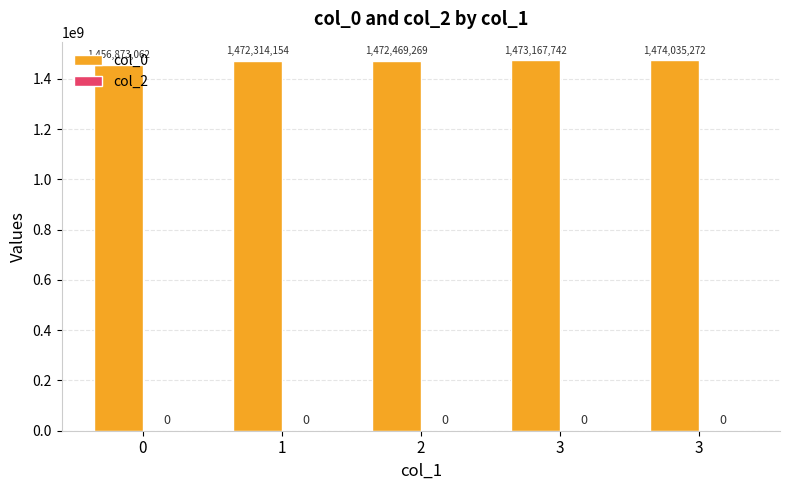

Count the number of data series in this chart.

1